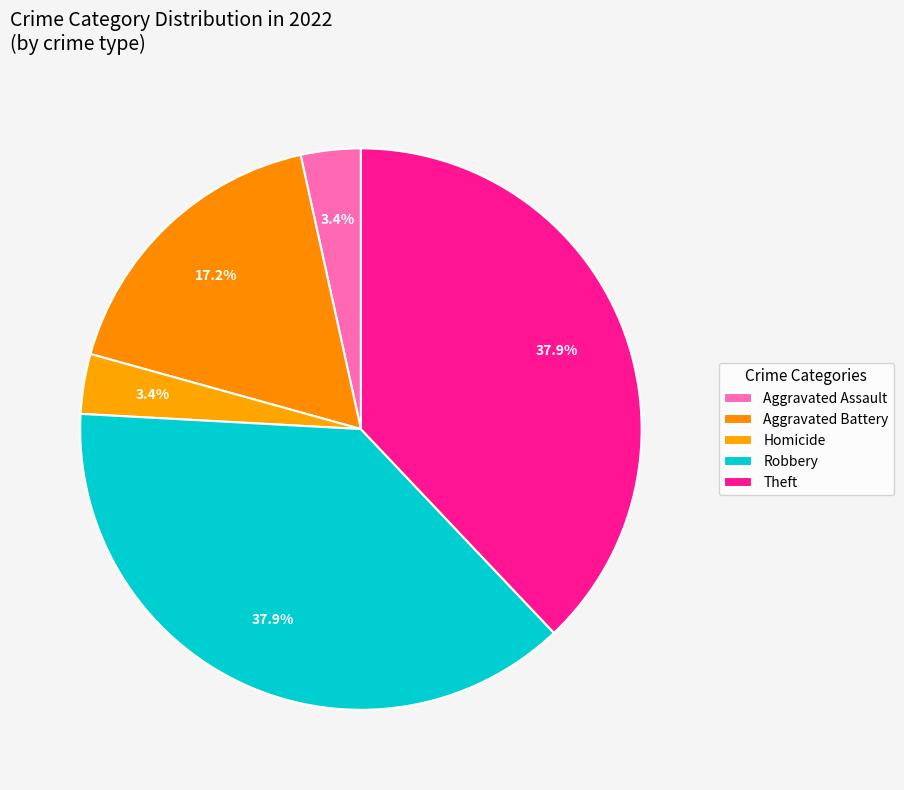

How many segments does this pie chart have?

5